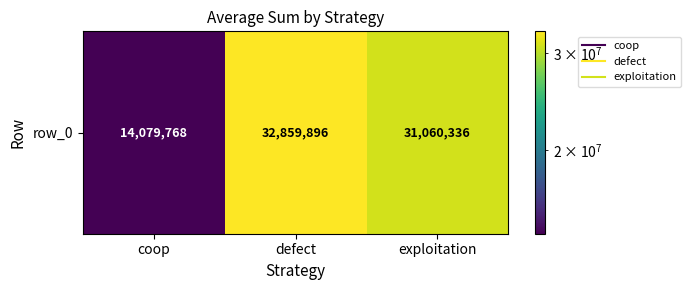

The value at coop is 14079768. True or false?

True